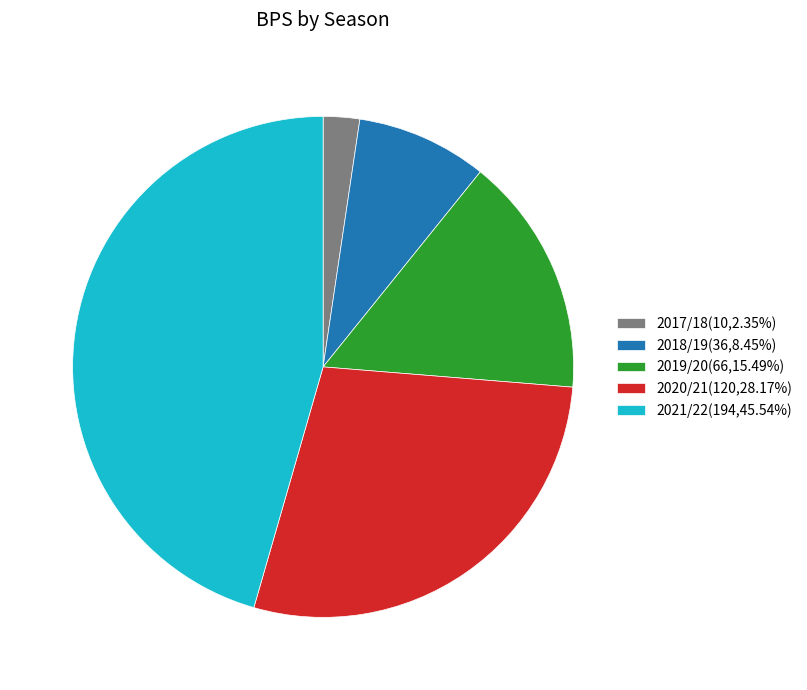

How many slices are in this pie chart?

5